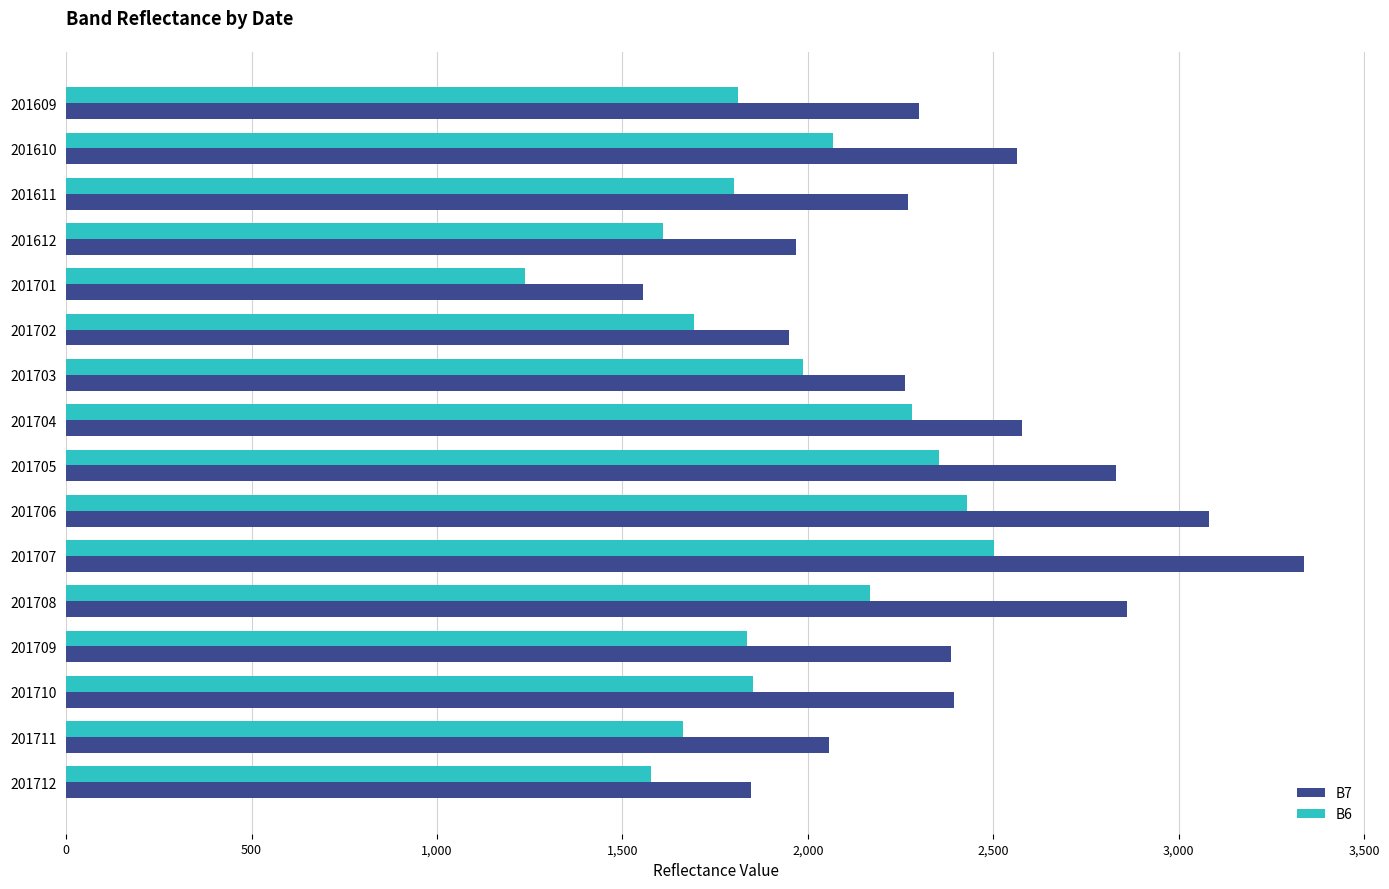

True or false: B6 has a value of 2506 at 201711.

False